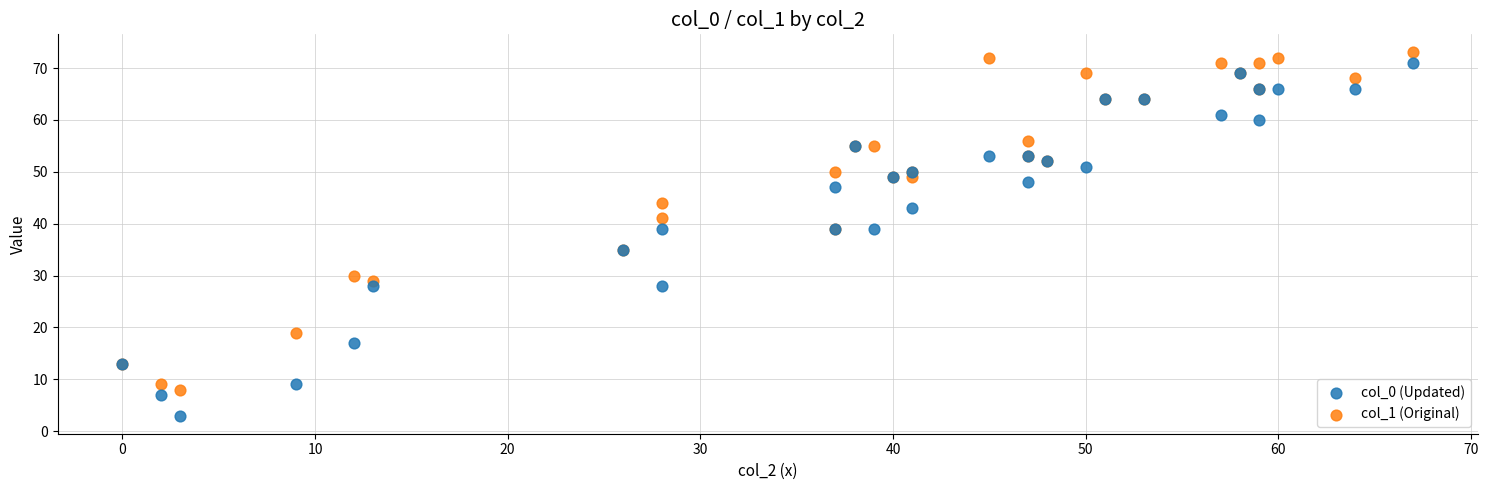

Which series reaches the minimum Y coordinate?

col_0 (Updated)